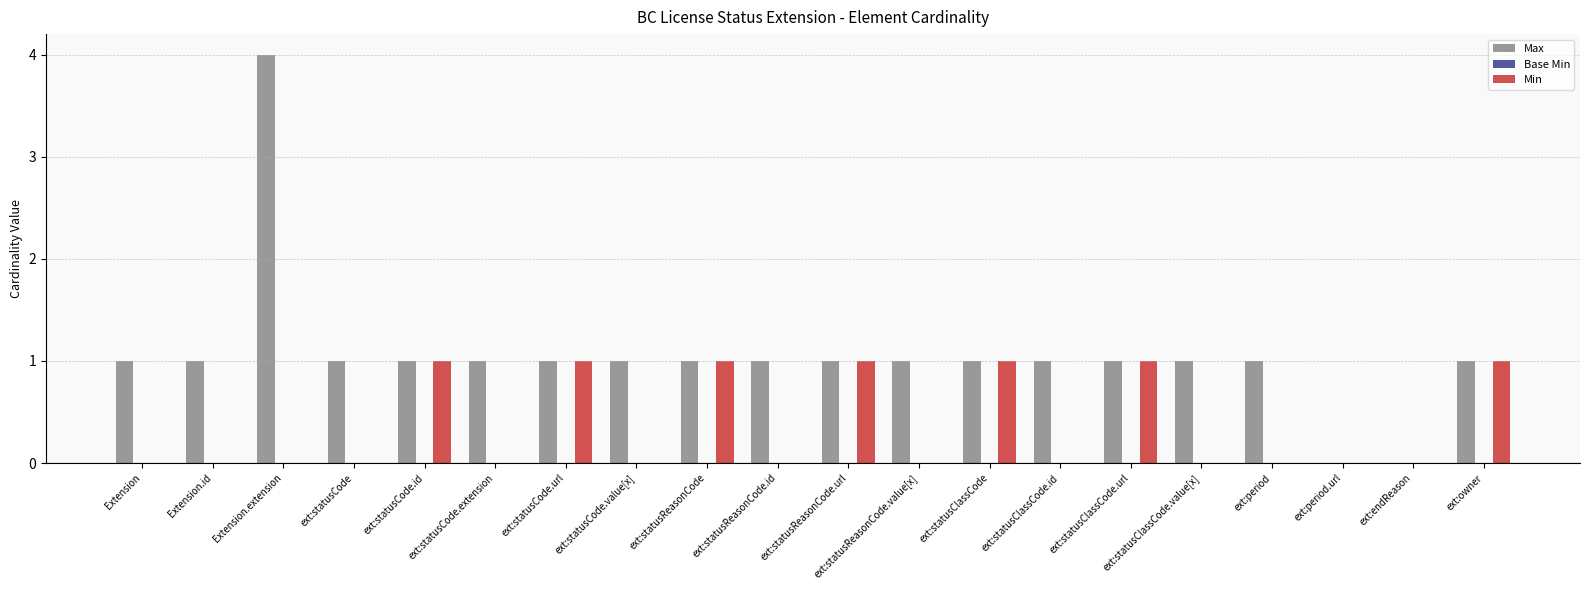

How many distinct data groups are displayed?

2